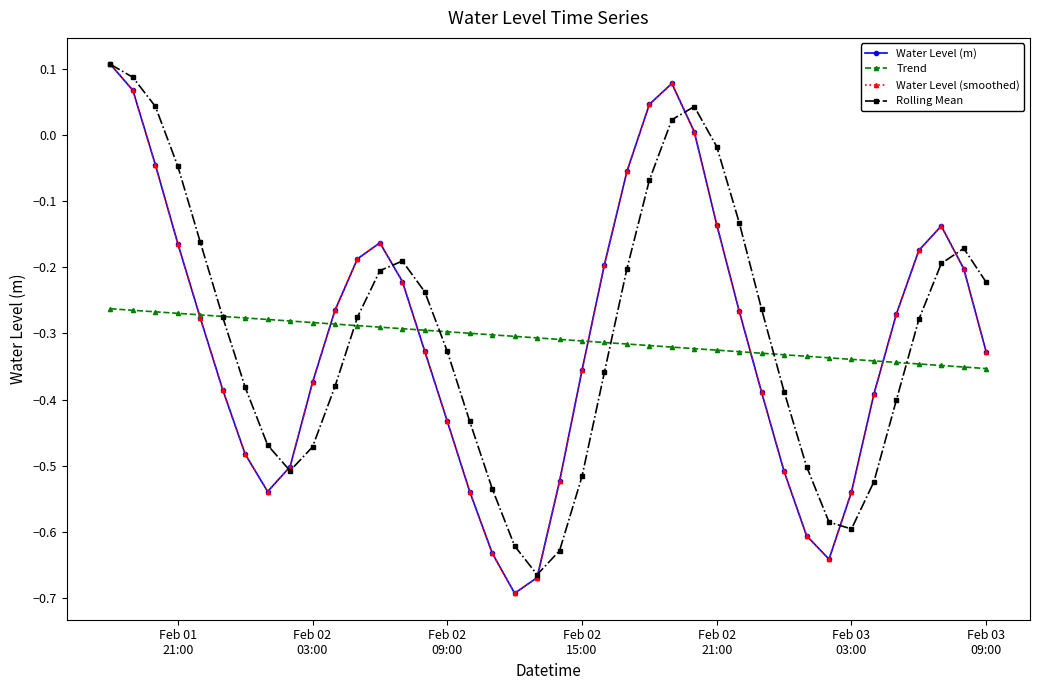

How many lines are shown in the chart?

4